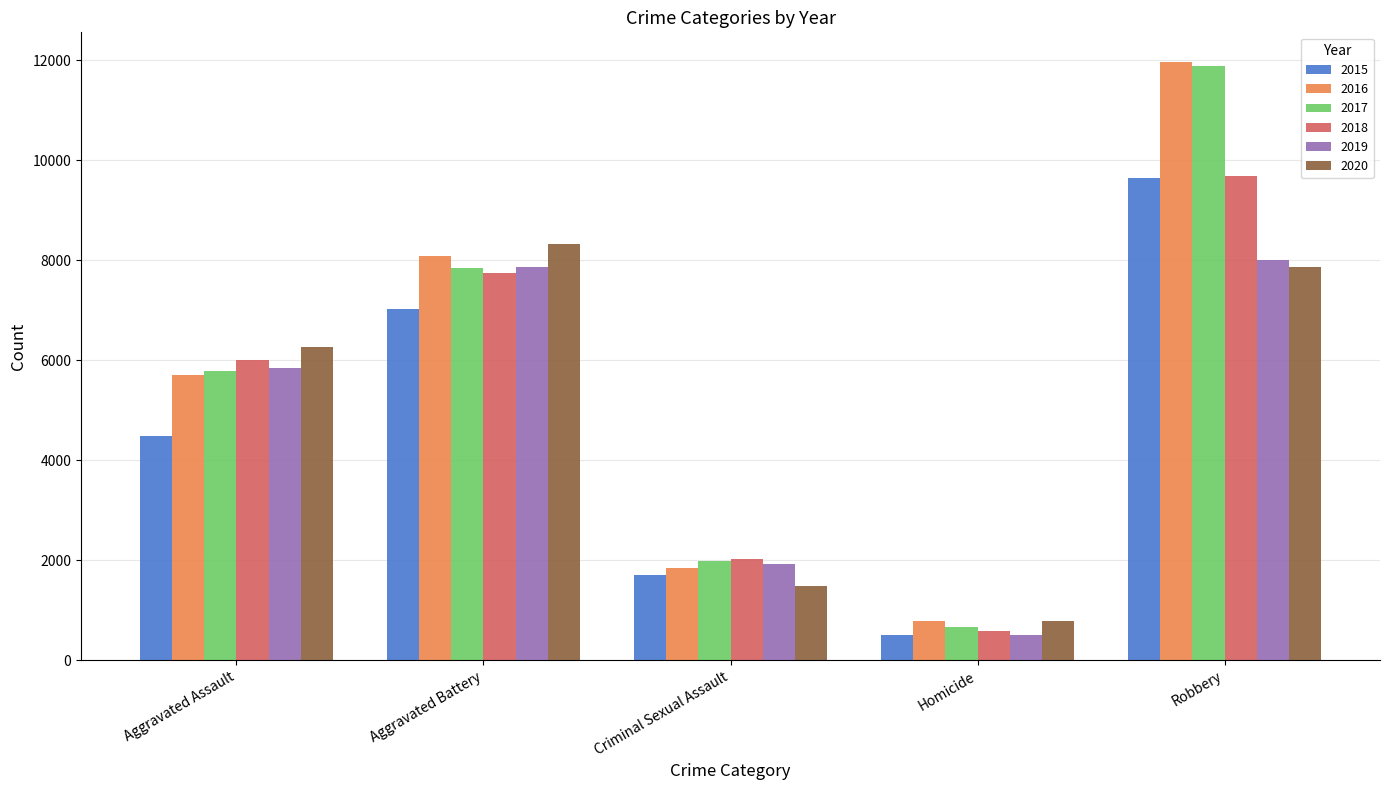

What is the label of the 3rd bar from the left?

Criminal Sexual Assault